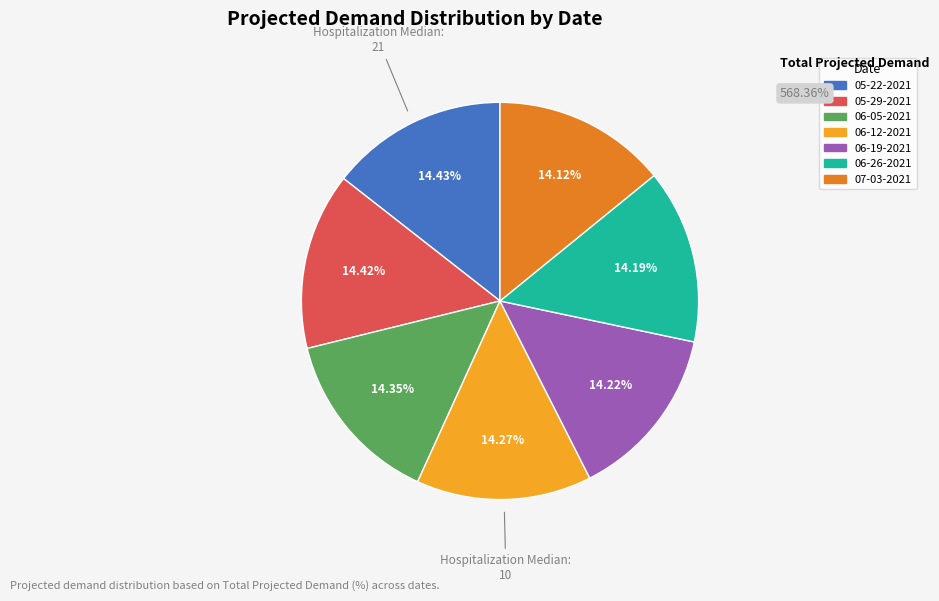

Does 06-12-2021 account for over 50% of the chart?

No